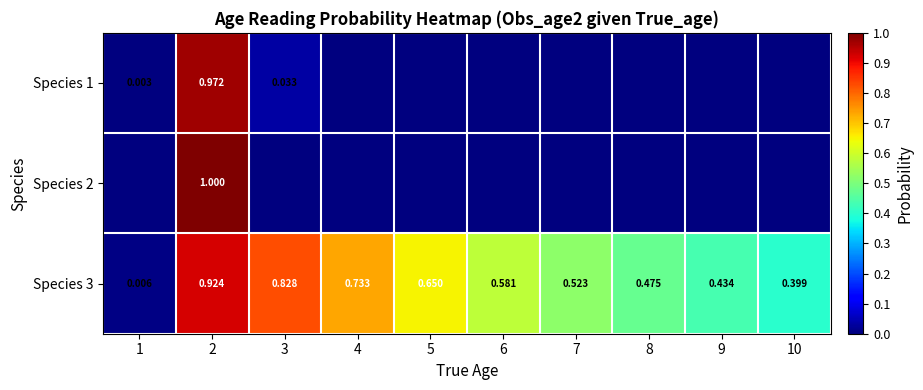

Rank the categories by Species 3 value from lowest to highest.

1, 10, 9, 8, 7, 6, 5, 4, 3, 2